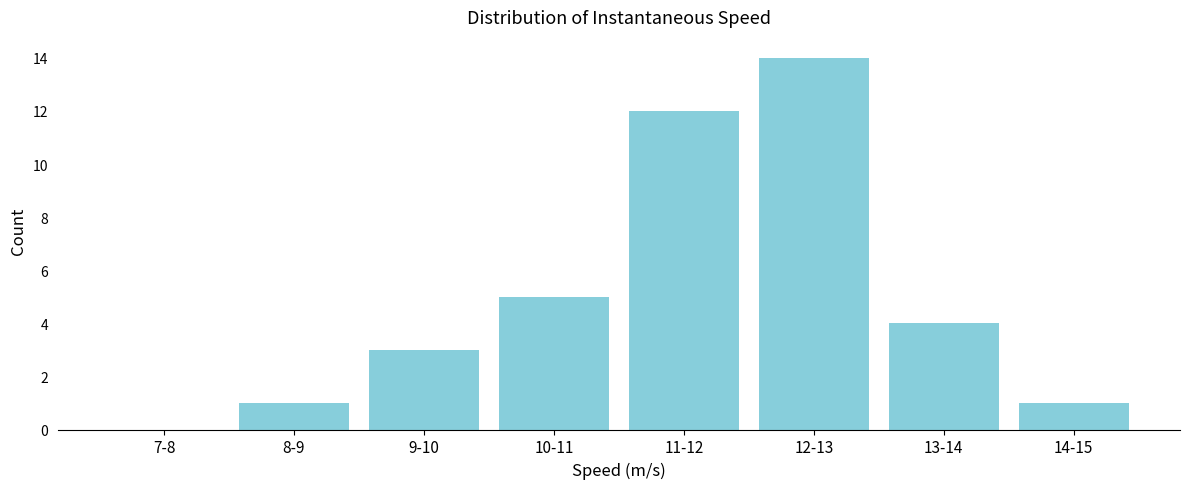

Reading left to right, list all the values displayed in this chart.

7-8=0	8-9=1	9-10=3	10-11=5	11-12=12	12-13=14	13-14=4	14-15=1